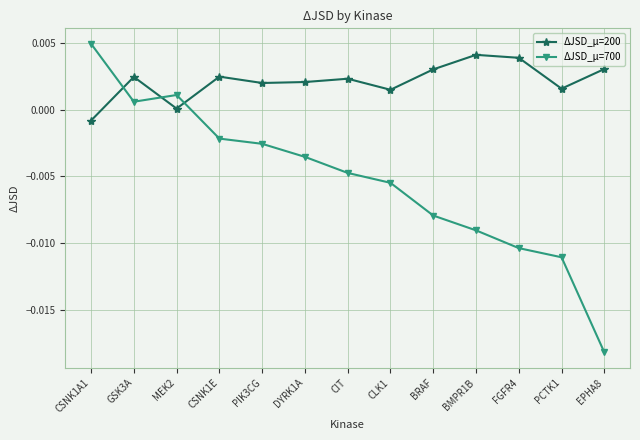

How many distinct data groups are displayed?

2